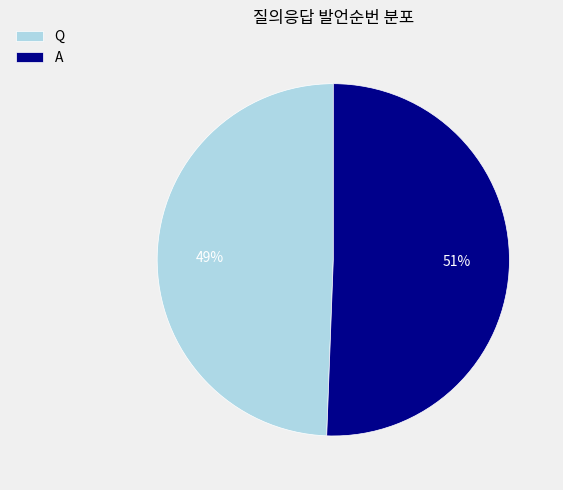

Which category has the smallest portion of the pie?

Q